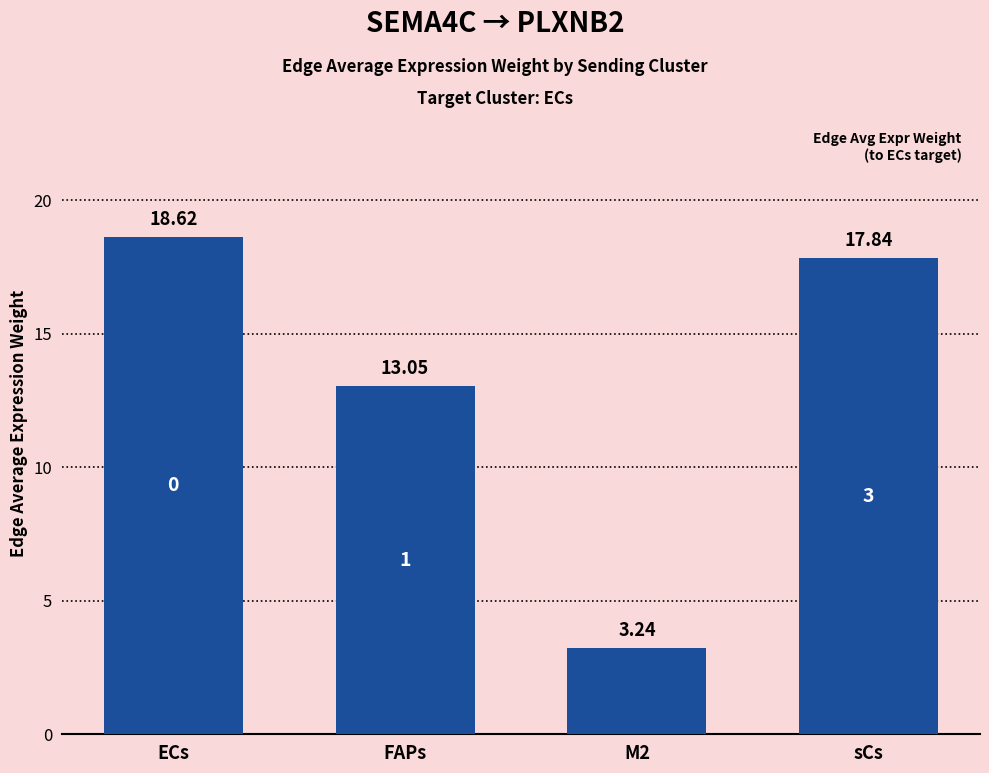

True or false: the data shows 1.5 at M2.

False